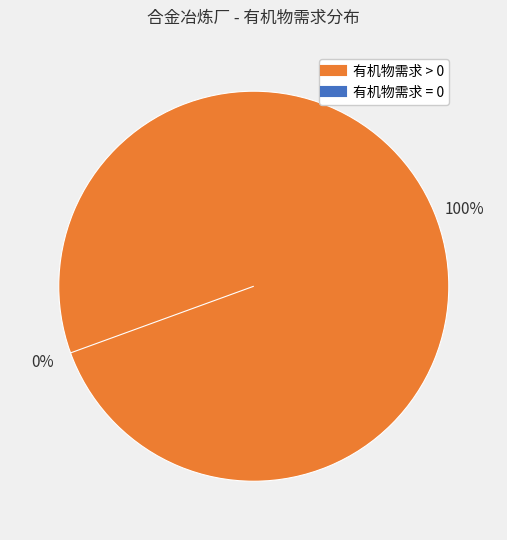

Is the sum of 15 and 13 greater than half?

No